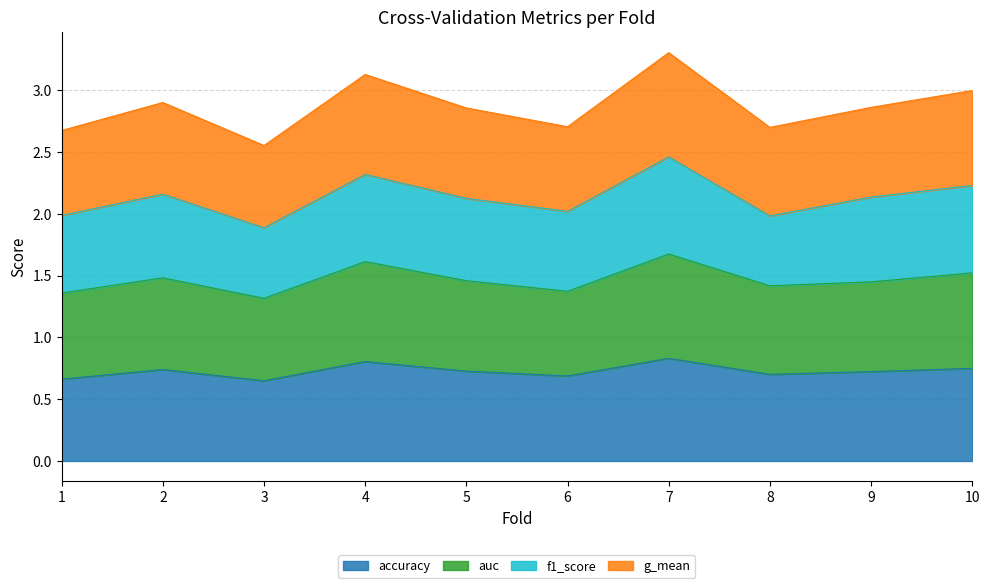

Which has a higher value, 4 or 8?

4